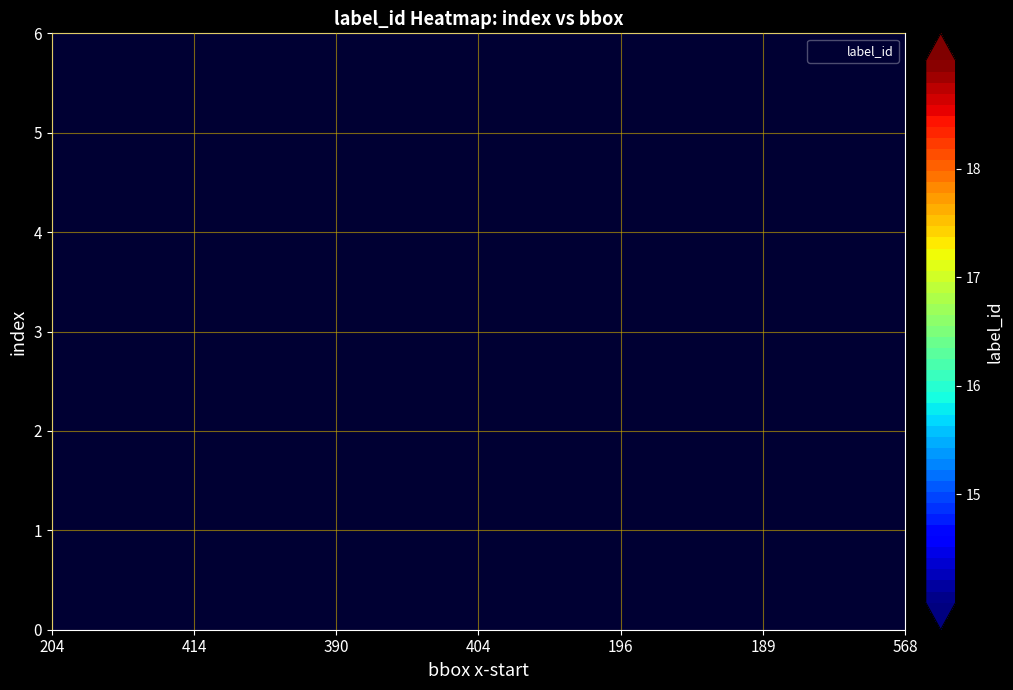

The value of 189 at 3 is 8. True or false?

False